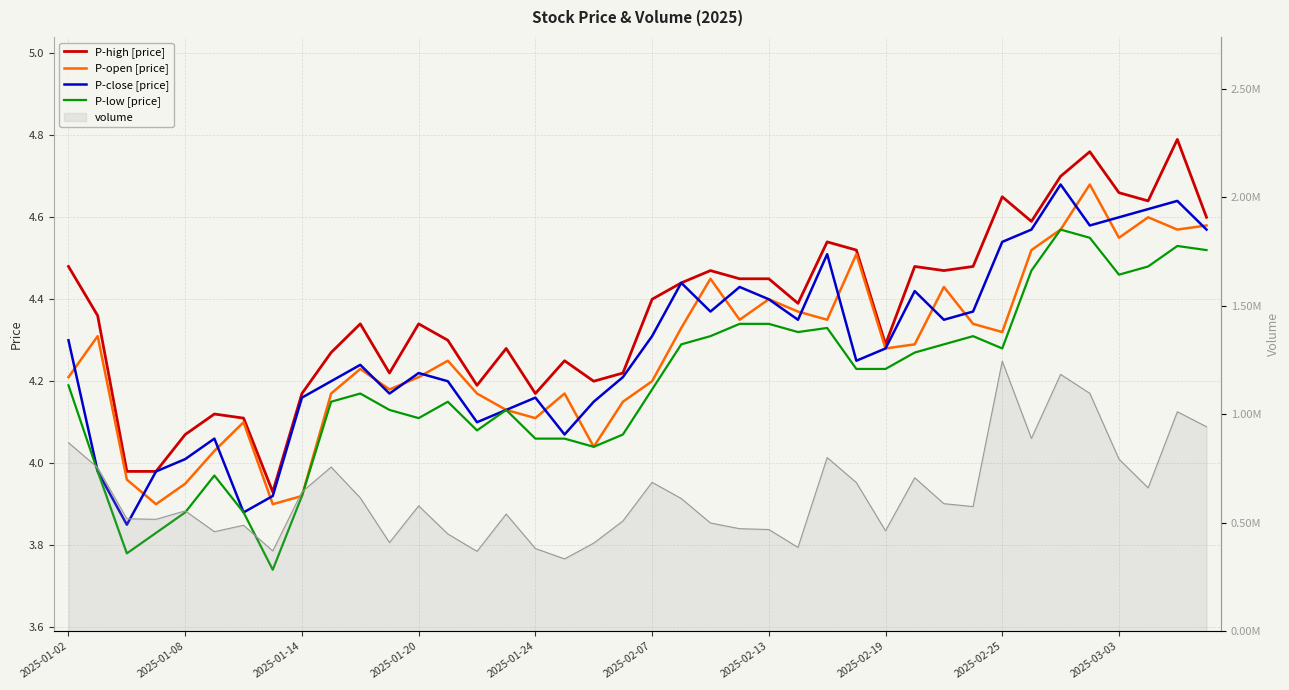

Read the P-high [price] value at 2025-02-19.

4.3